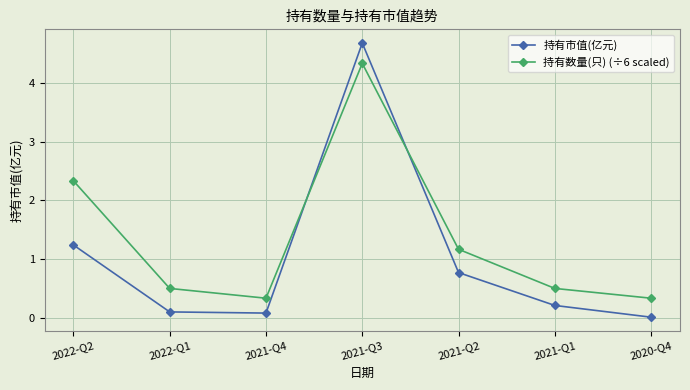

What is the difference between the highest and lowest values at 2021-Q3?

0.3